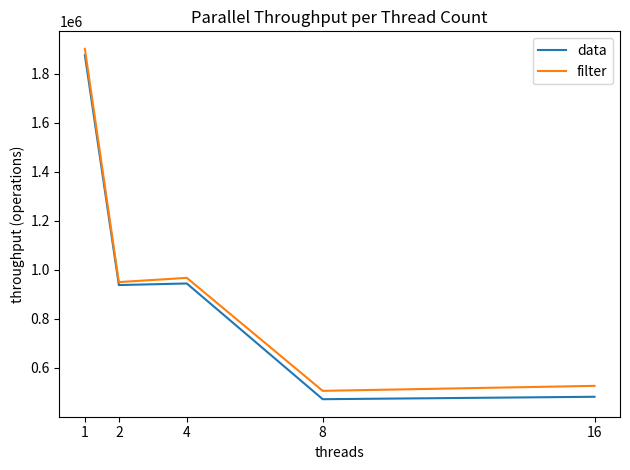

Which series changed the most between 4 and 16?

data